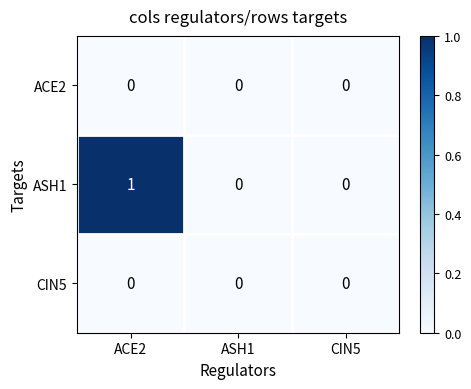

How many distinct data groups are displayed?

3